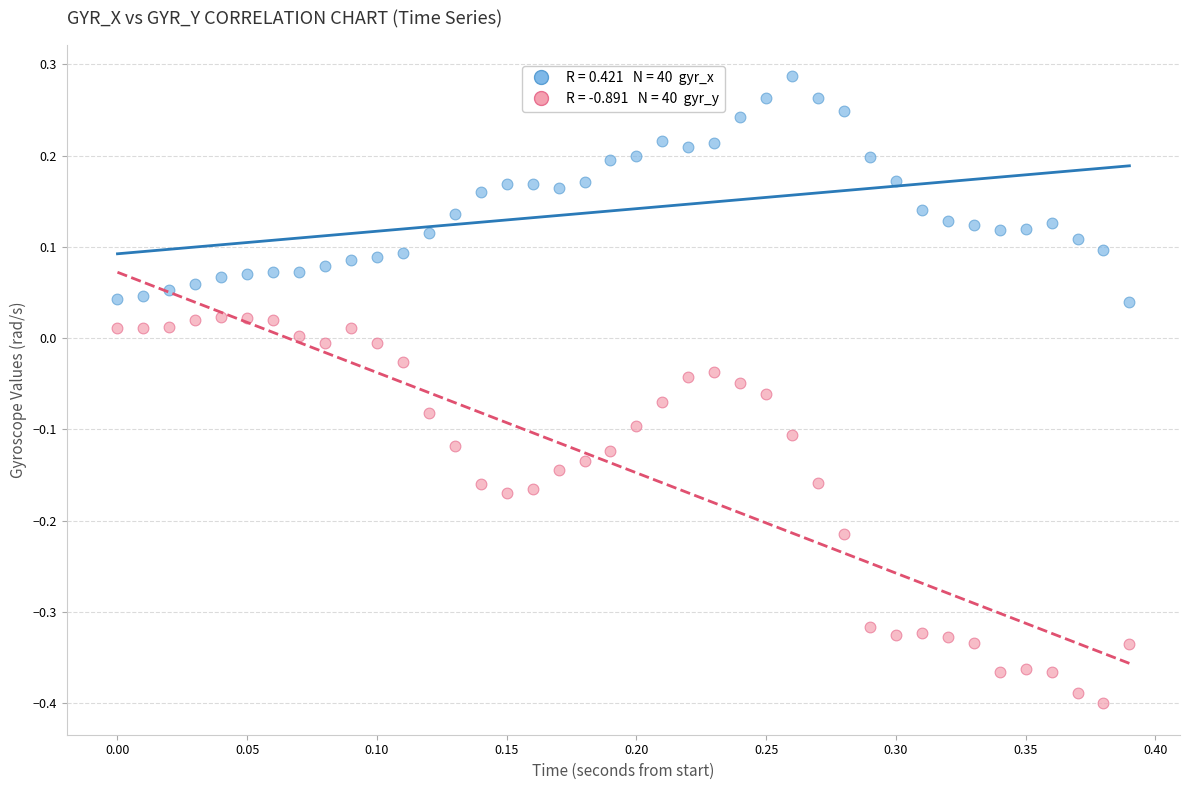

Across all data points, what is the range of Y values (max minus min)?

0.7